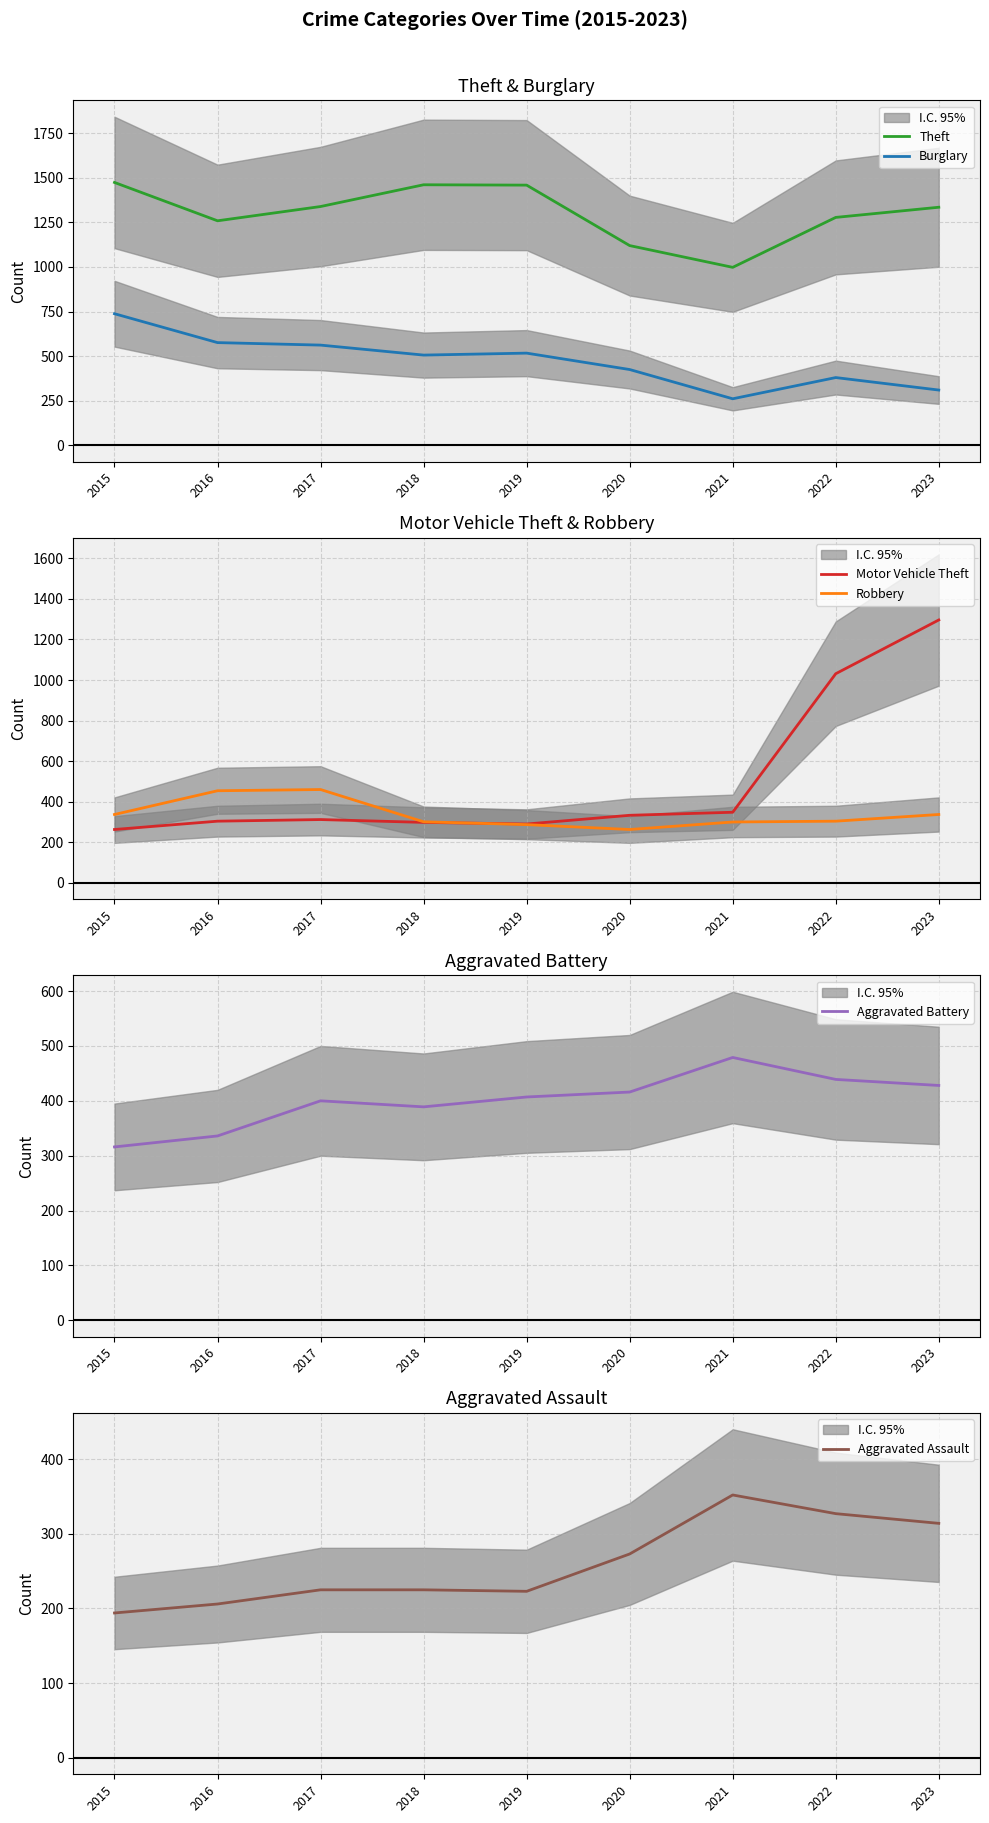

After their last crossing, which series has the higher values: Burglary or Aggravated Assault?

Aggravated Assault